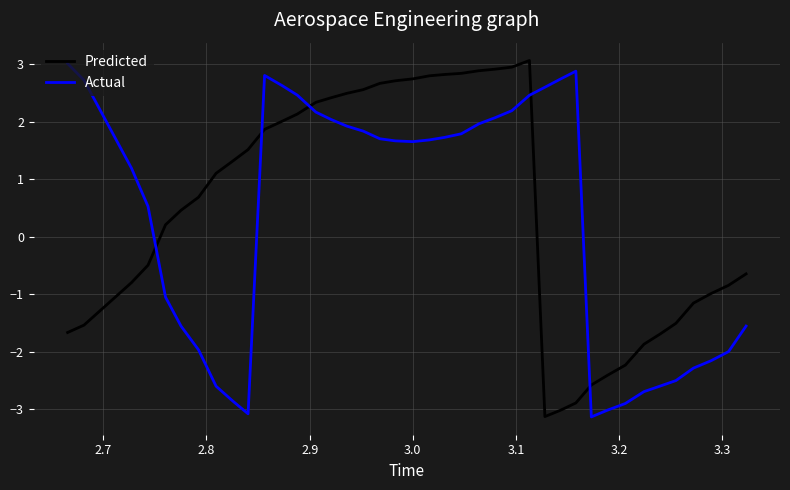

True or false: Actual has more than 0 interior local peaks.

True